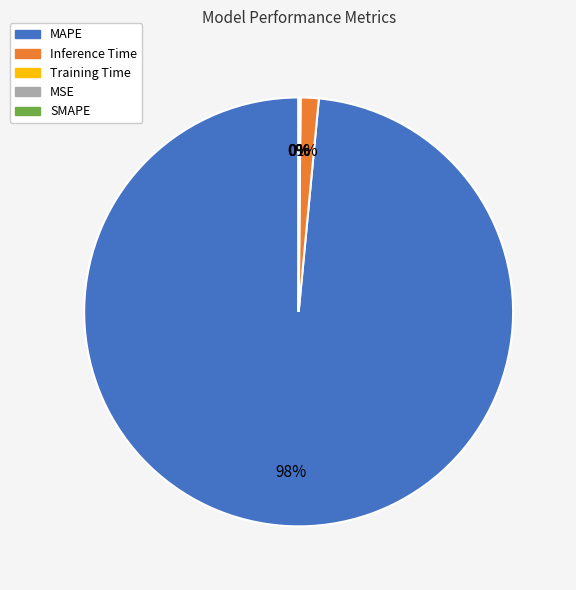

True or false: Training Time accounts for 0% of the total.

True